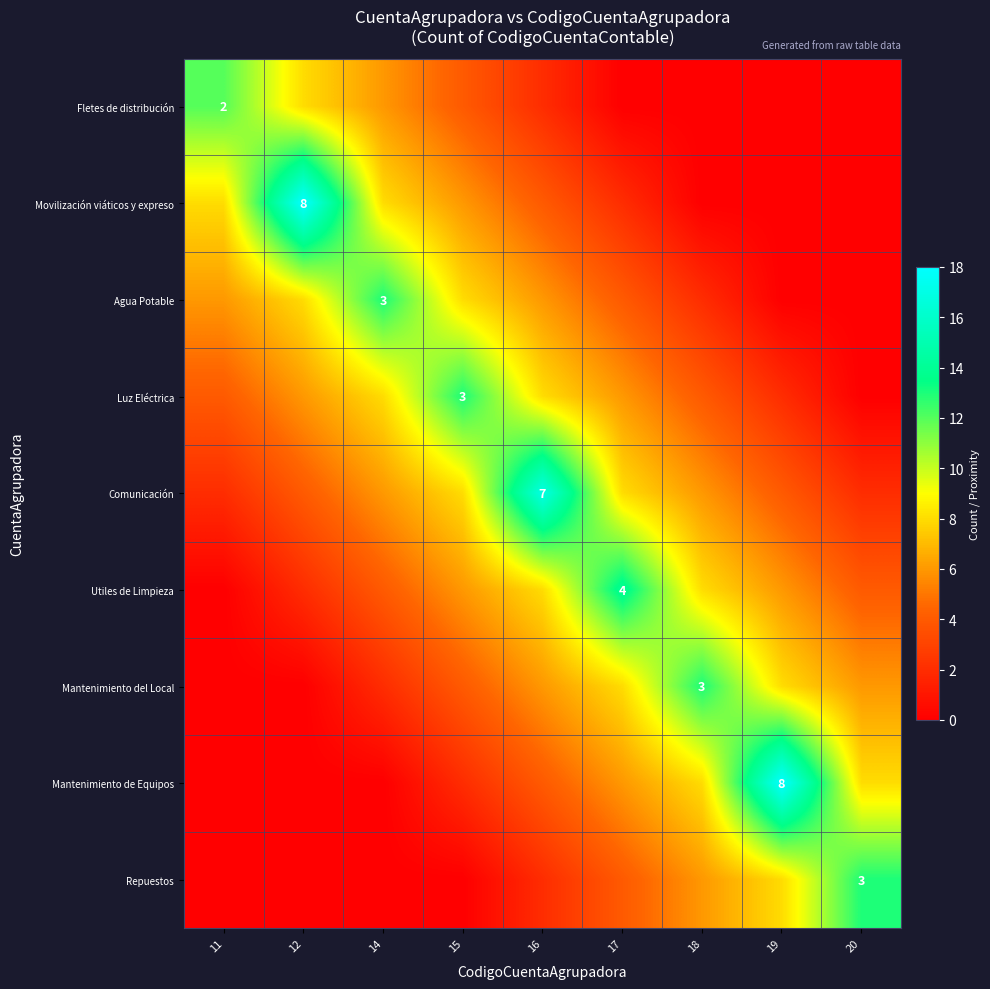

How many values in Luz Eléctrica are above zero?

8